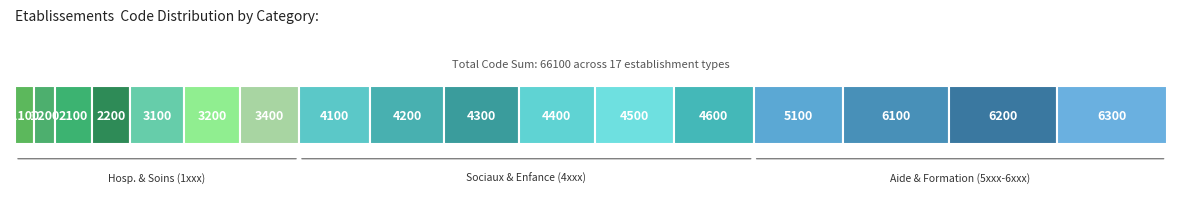

Rank the categories by value from lowest to highest.

1100, 1200, 2100, 2200, 3100, 3200, 3400, 4100, 4200, 4300, 4400, 4500, 4600, 5100, 6100, 6200, 6300